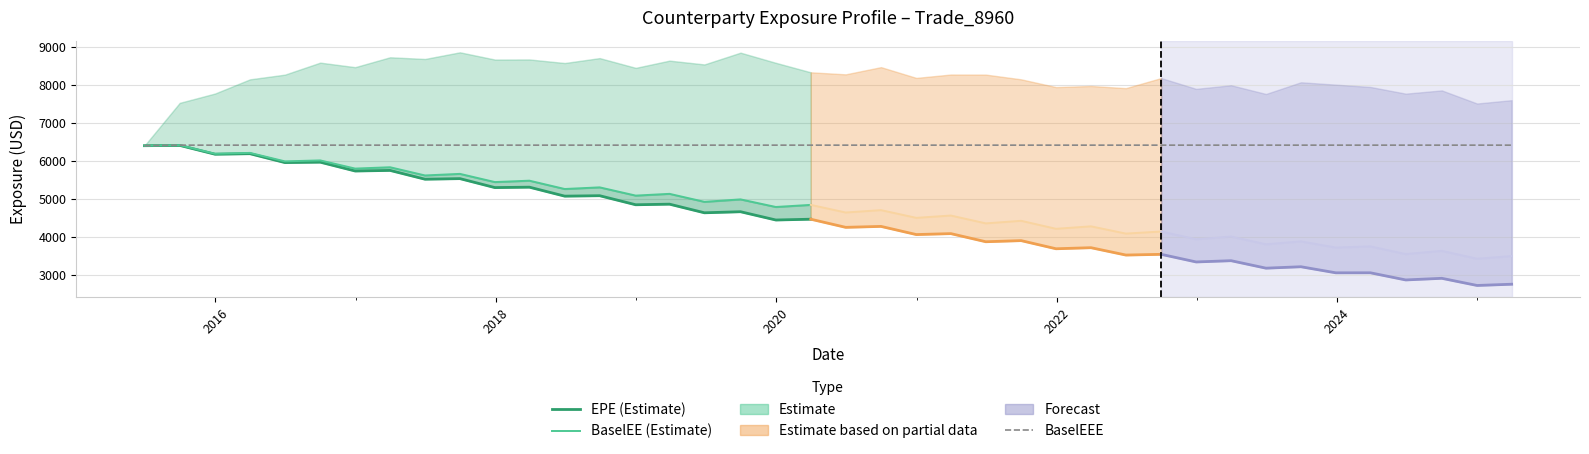

Which series has the widest spread of values?

EPE